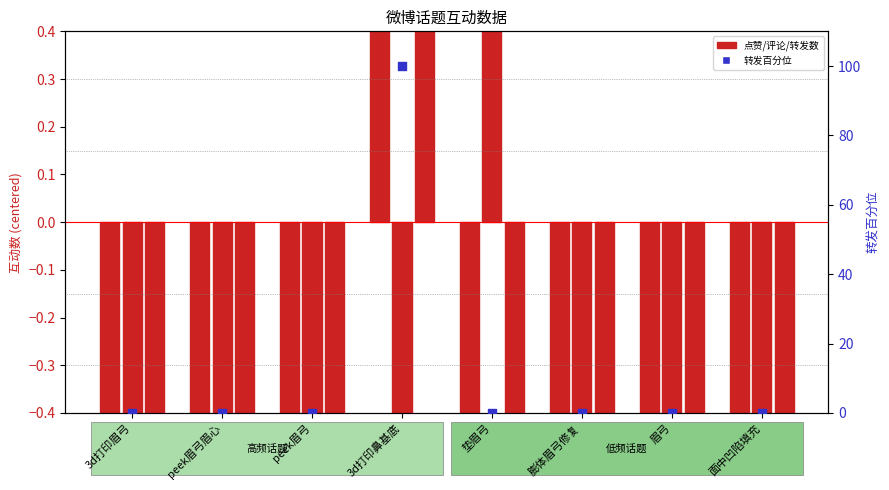

At how many categories does at least one series exceed 31?

1